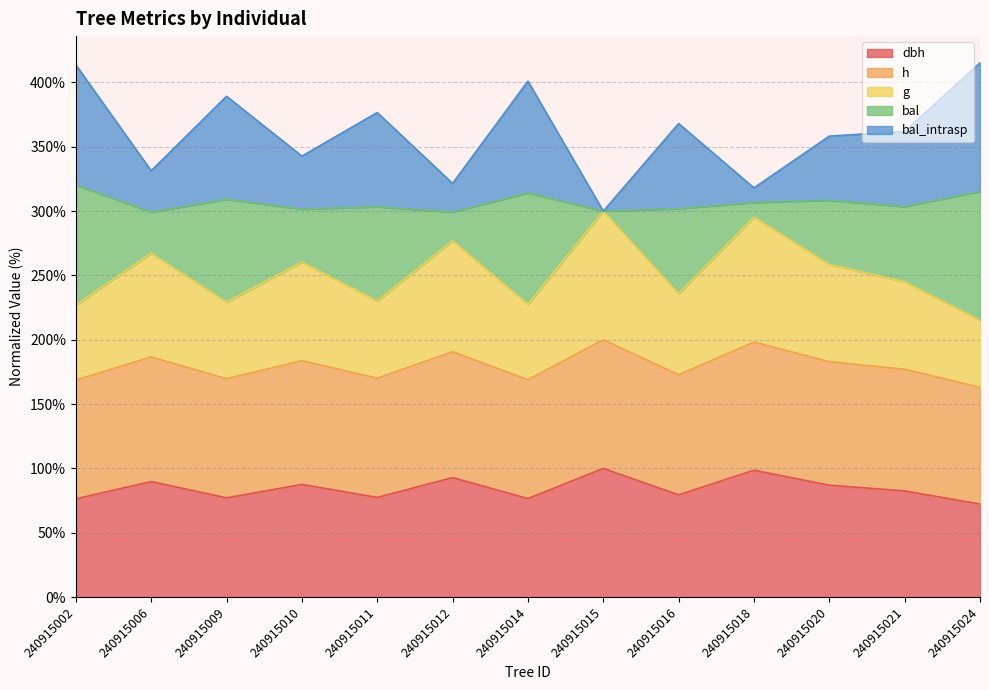

Does the chart have visible grid lines?

Yes